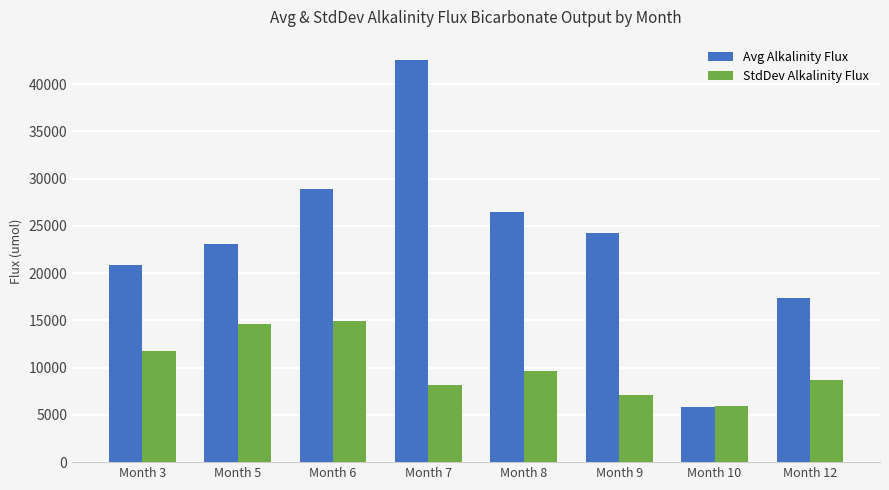

What is the approximate value of Avg Alkalinity Flux at Month 12?

17349.0